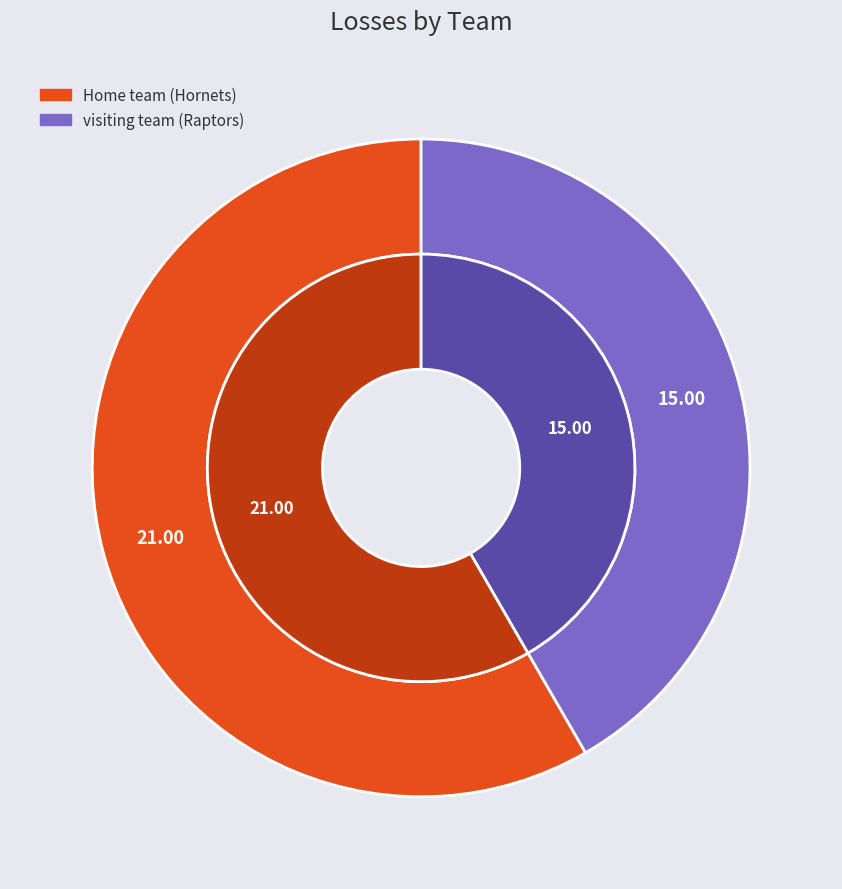

Approximately how many times larger is the value at visiting team (Raptors) compared to Home team (Hornets)?

0.7